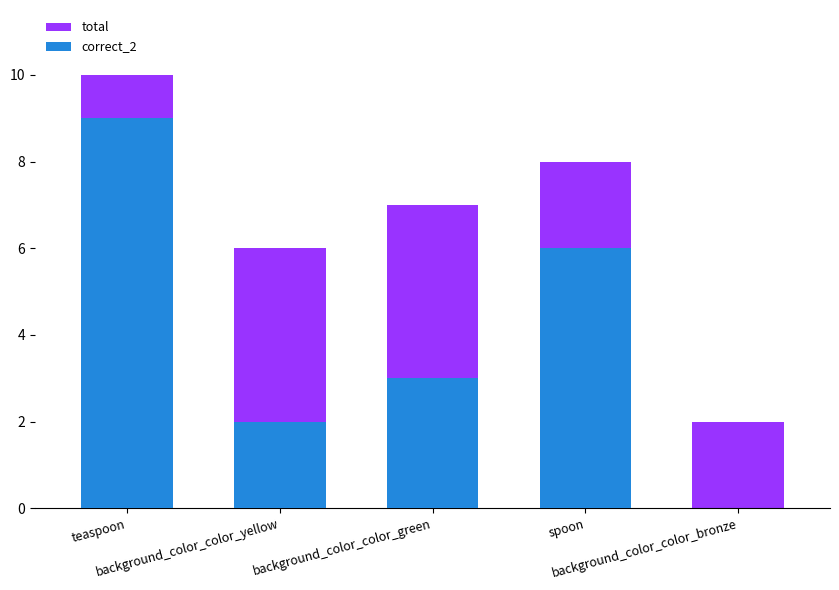

How many values in the total series are below 7?

2